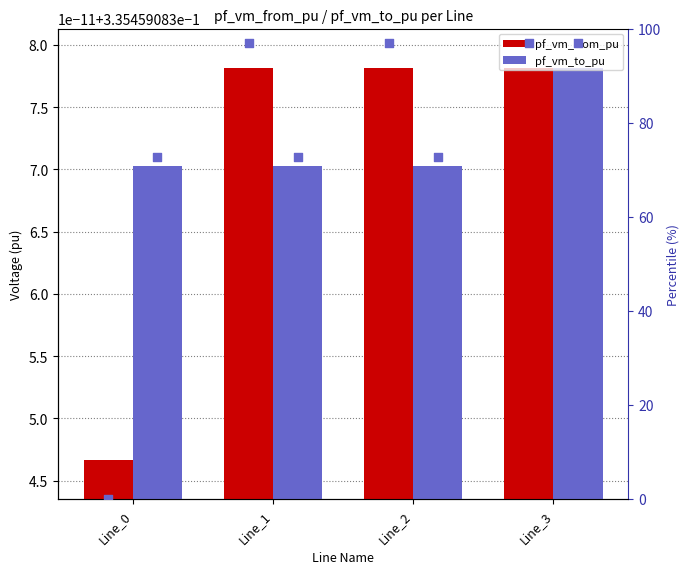

Which series contains the lowest Y value?

rank pf_vm_from_pu